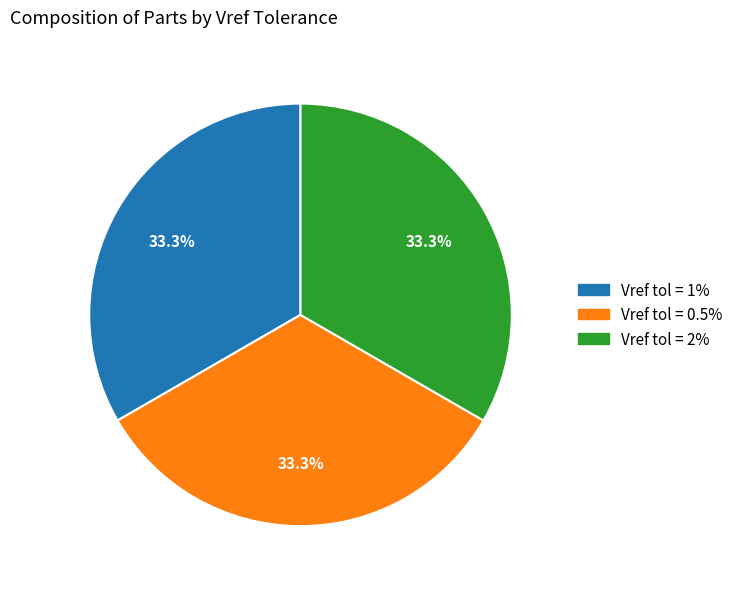

How many slices are in this pie chart?

3